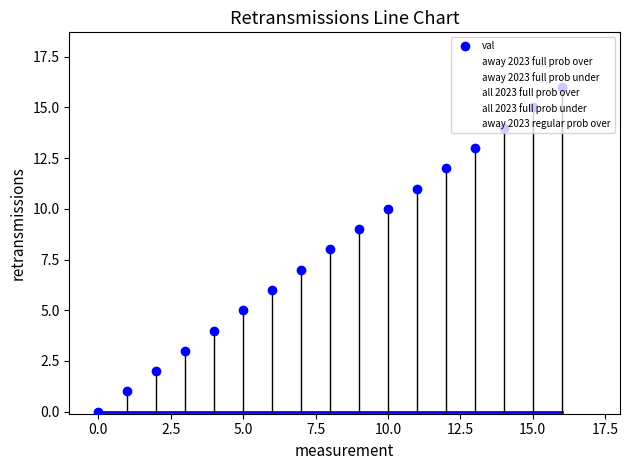

True or false: val has a value of 0 at 0.0.

True